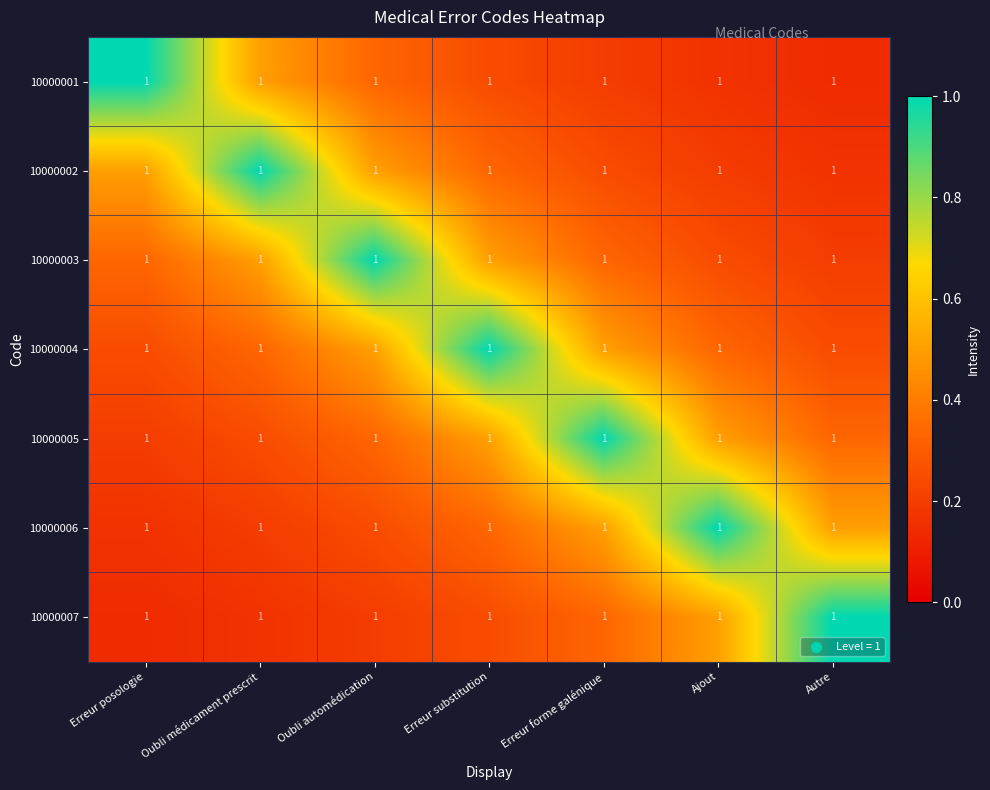

Count the number of categories in the chart.

7